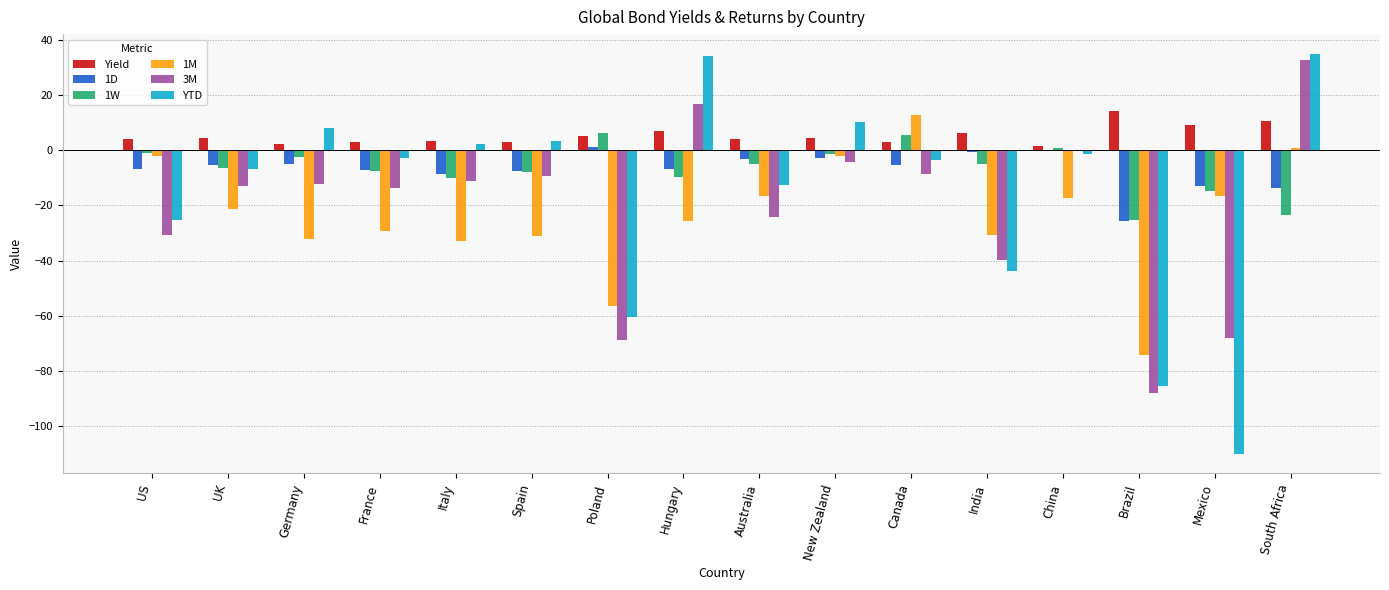

The Yield series shows 6.3 at India. True or false?

True